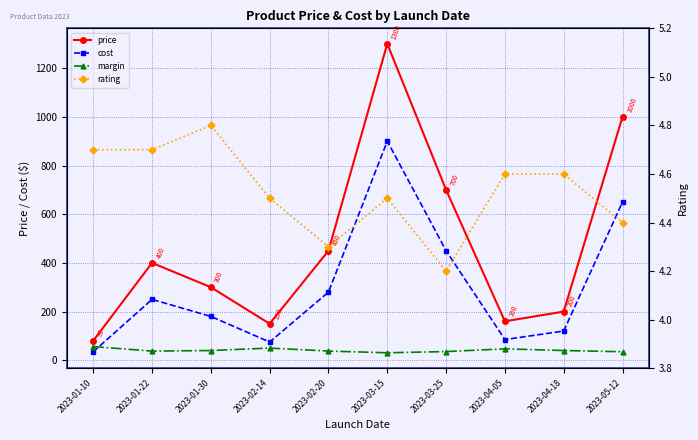

Reading left to right, transcribe all the data shown in this chart.

price: 2023-01-10=80.0	2023-01-22=400.0	2023-01-30=300.0	2023-02-14=150.0	2023-02-20=450.0	2023-03-15=1300.0	2023-03-25=700.0	2023-04-05=160.0	2023-04-18=200.0	2023-05-12=1000.0
cost: 2023-01-10=35.0	2023-01-22=250.0	2023-01-30=180.0	2023-02-14=75.0	2023-02-20=280.0	2023-03-15=900.0	2023-03-25=450.0	2023-04-05=85.0	2023-04-18=120.0	2023-05-12=650.0
margin: 2023-01-10=56.2	2023-01-22=37.5	2023-01-30=40.0	2023-02-14=50.0	2023-02-20=37.8	2023-03-15=30.8	2023-03-25=35.7	2023-04-05=46.9	2023-04-18=40.0	2023-05-12=35.0
rating: 2023-01-10=4.7	2023-01-22=4.7	2023-01-30=4.8	2023-02-14=4.5	2023-02-20=4.3	2023-03-15=4.5	2023-03-25=4.2	2023-04-05=4.6	2023-04-18=4.6	2023-05-12=4.4